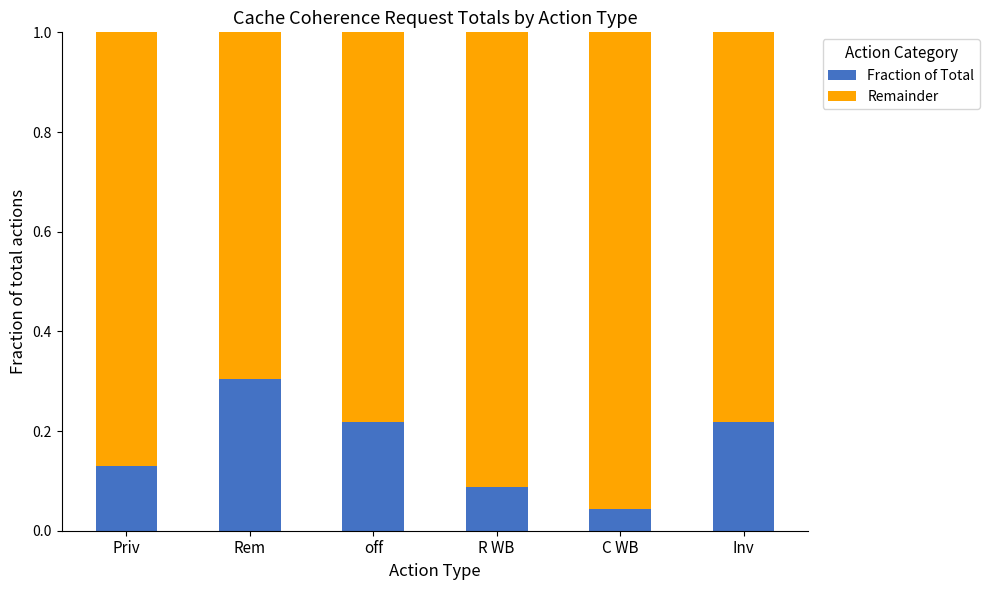

At which label does Fraction of Total reach its minimum?

C WB